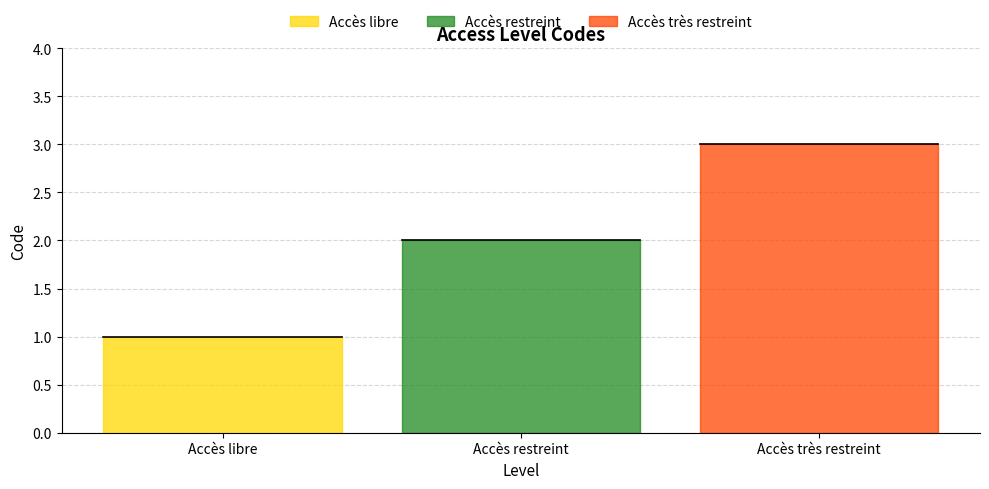

Which label corresponds to the largest value in the chart?

Accès très restreint